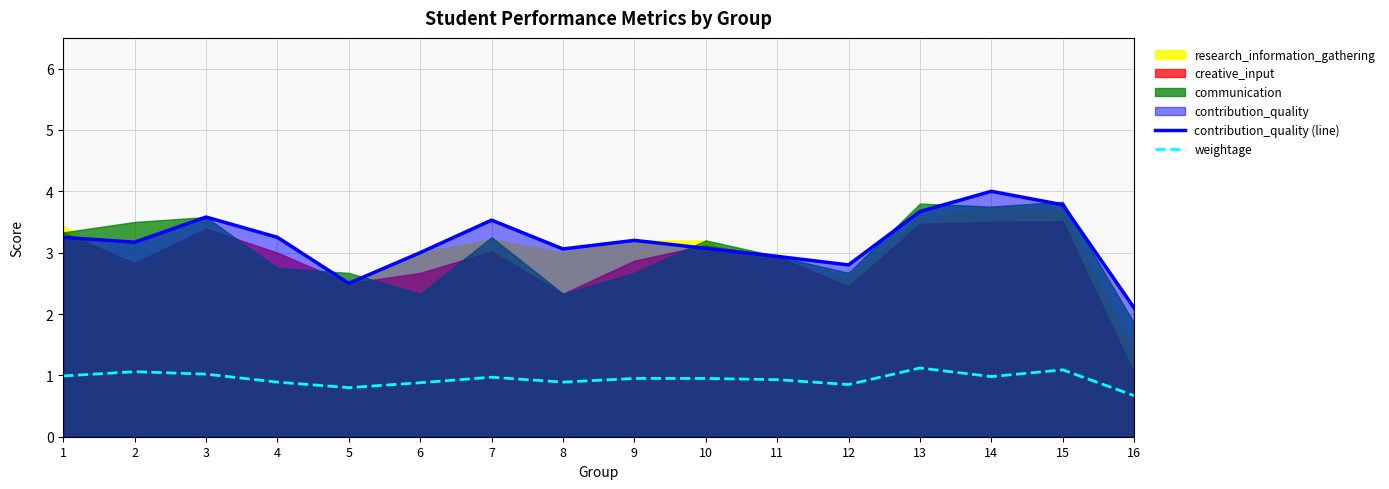

True or false: contribution_quality (line) and weightage intersect in this chart.

False